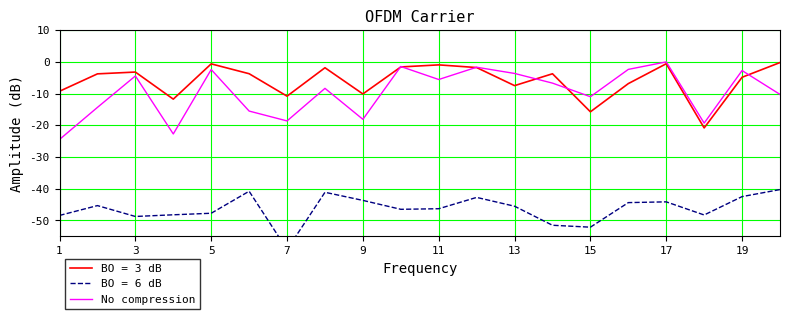

Is it true that No compression equals -9.6 at 11?

False